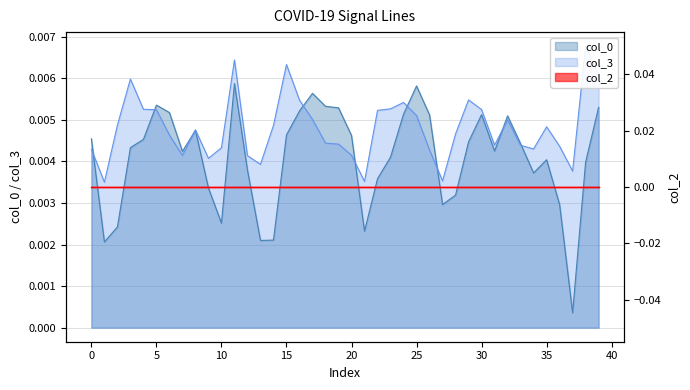

Between 40 and 10, which is larger?

10